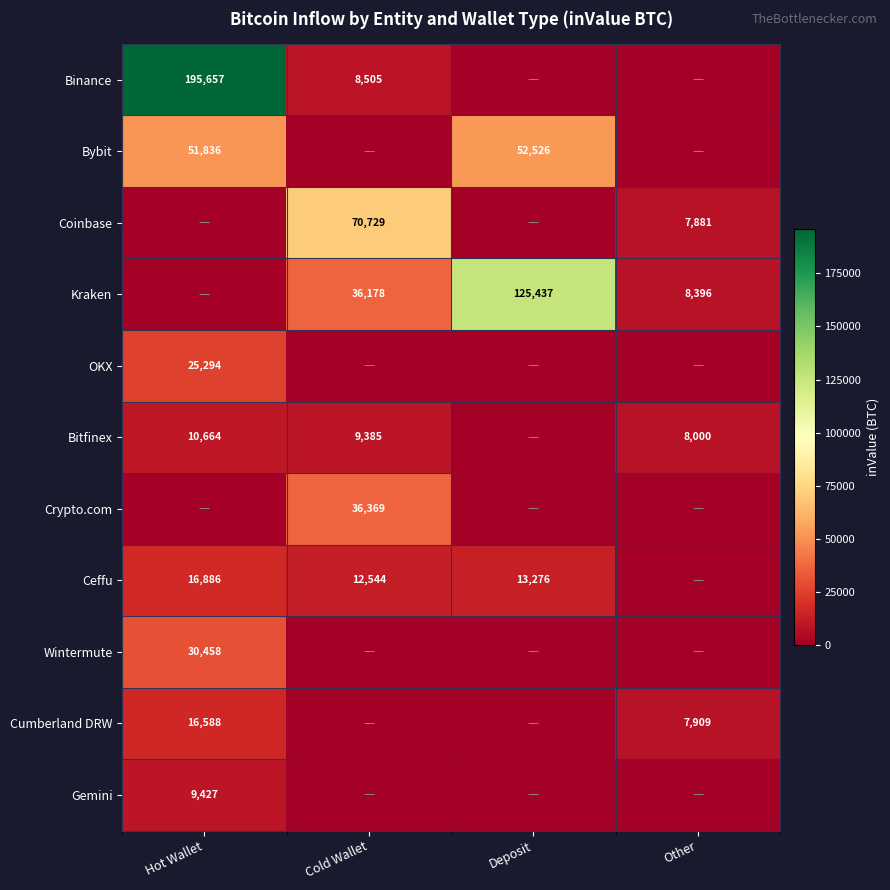

The value of Bitfinex at Other is 8000. True or false?

True